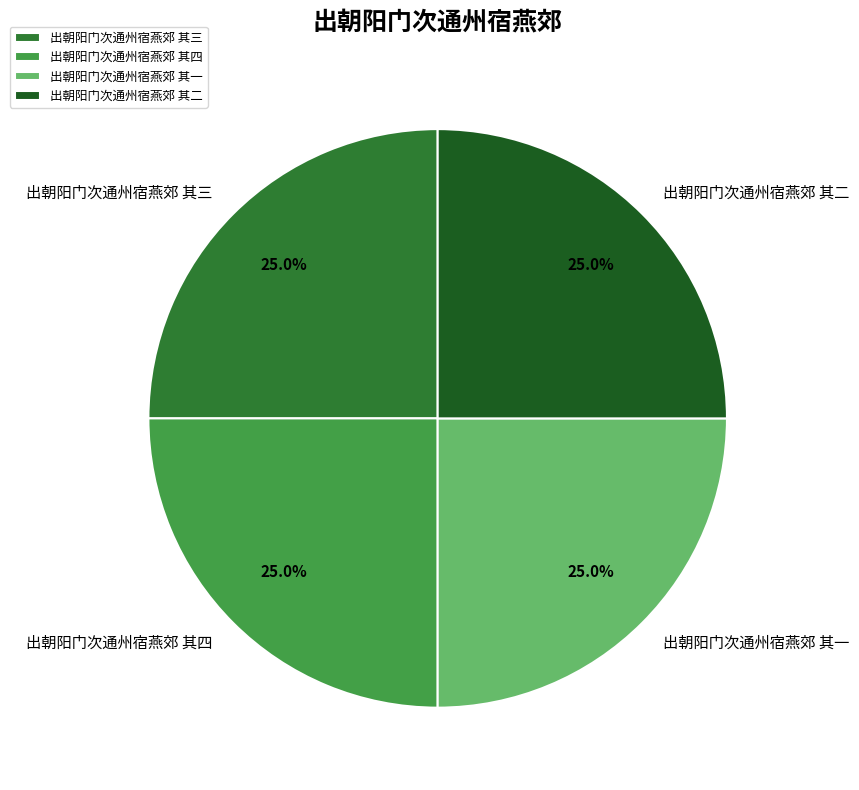

Combined, what portion of the pie is 出朝阳门次通州宿燕郊 其一 and 出朝阳门次通州宿燕郊 其四?

50.0%